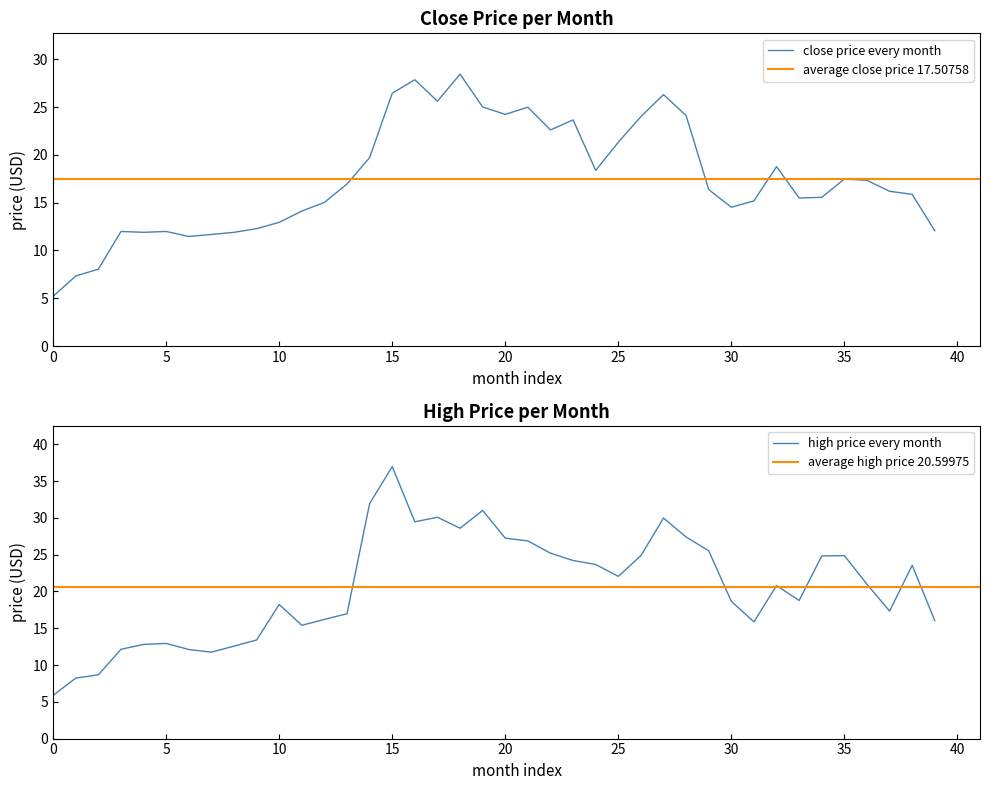

What is the highest value of the close price every month series?

28.4